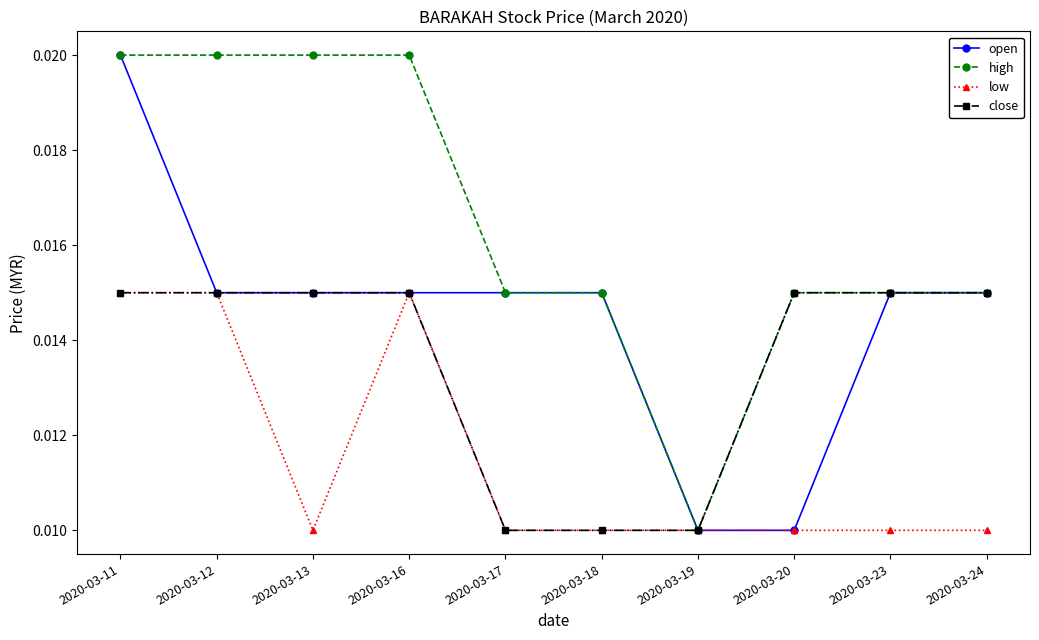

At which category is the sum across all series the highest?

2020-03-11